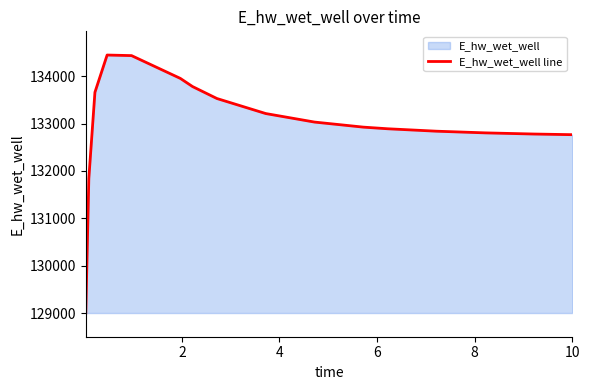

What is the value of the 10th point from the left?

133031.2